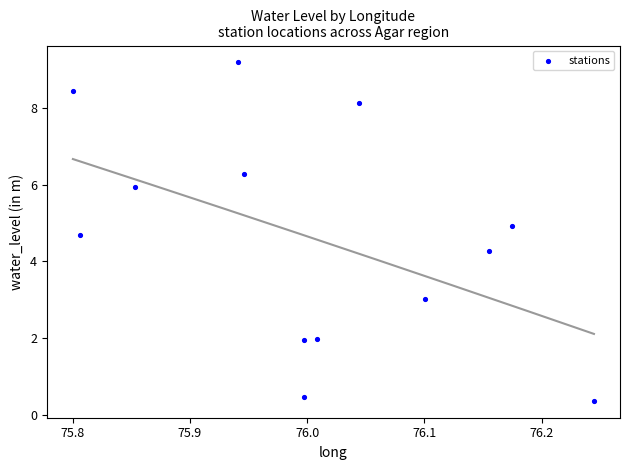

What Y value in the scatter plot is closest to 4?

4.3